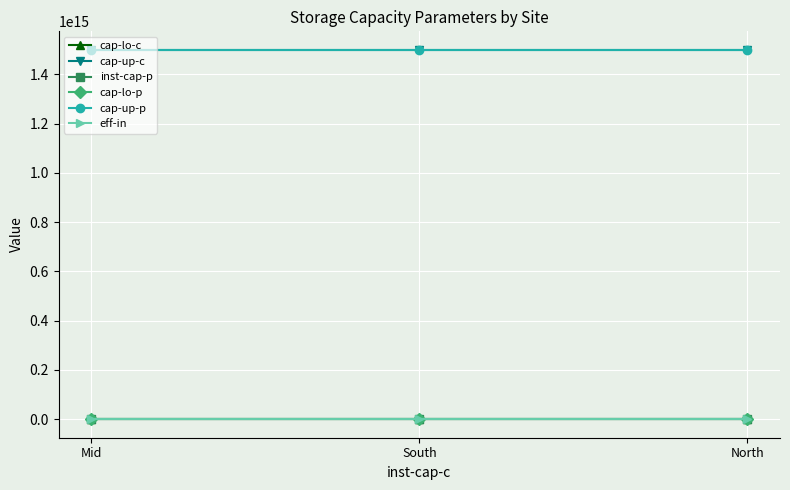

What is the total value across all series at South?

3000000000000001